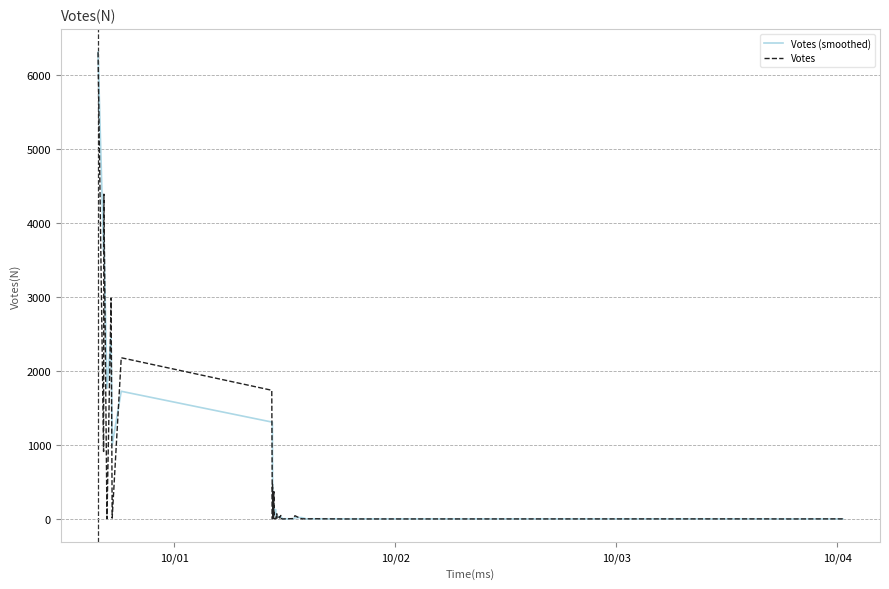

How many values in the Votes (smoothed) series are below 22?

20